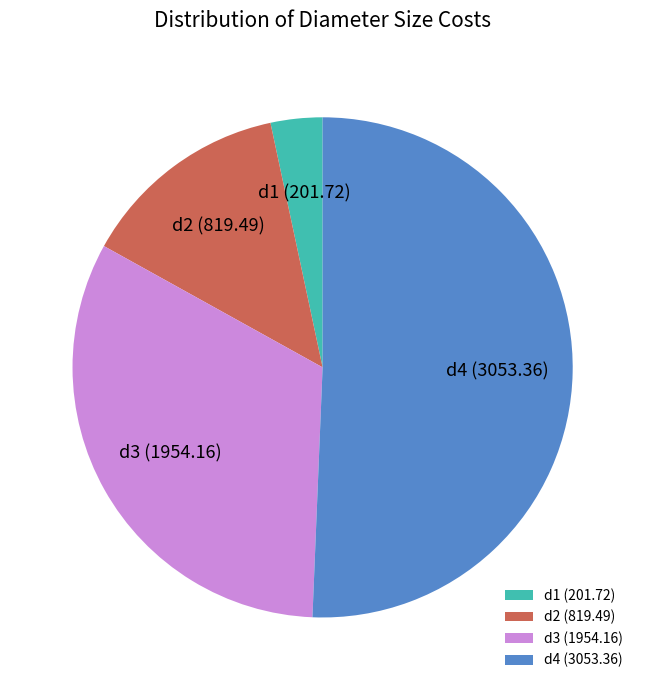

The d3 slice represents 46% of the pie. True or false?

False